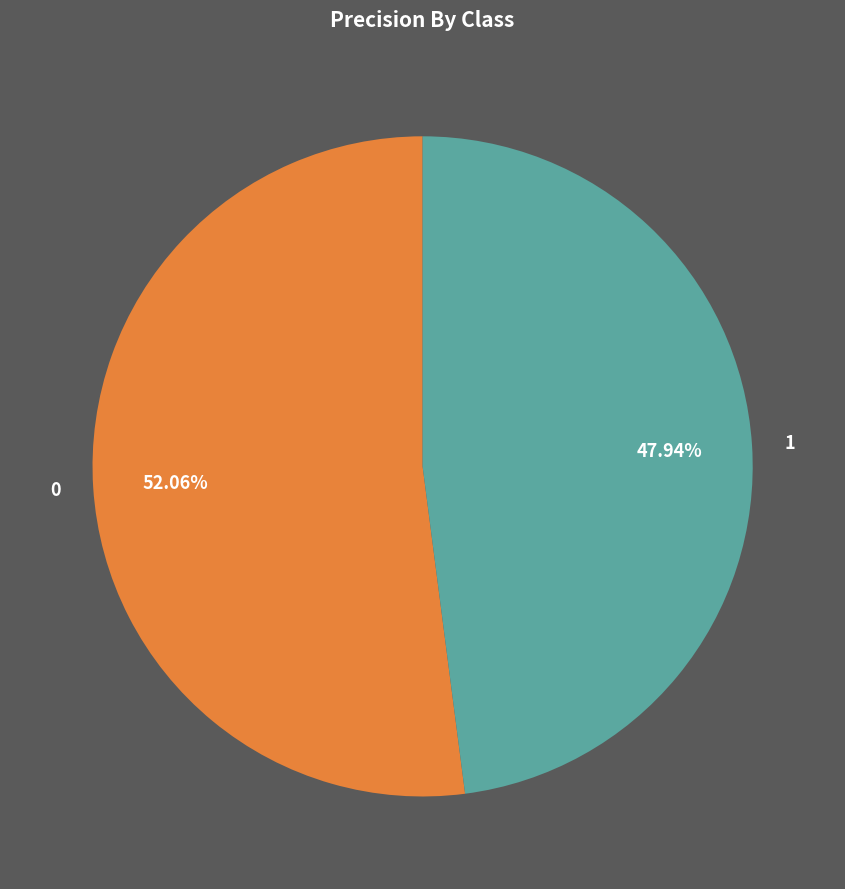

To the nearest percent, what is the difference between the largest and smallest slice percentages?

4%